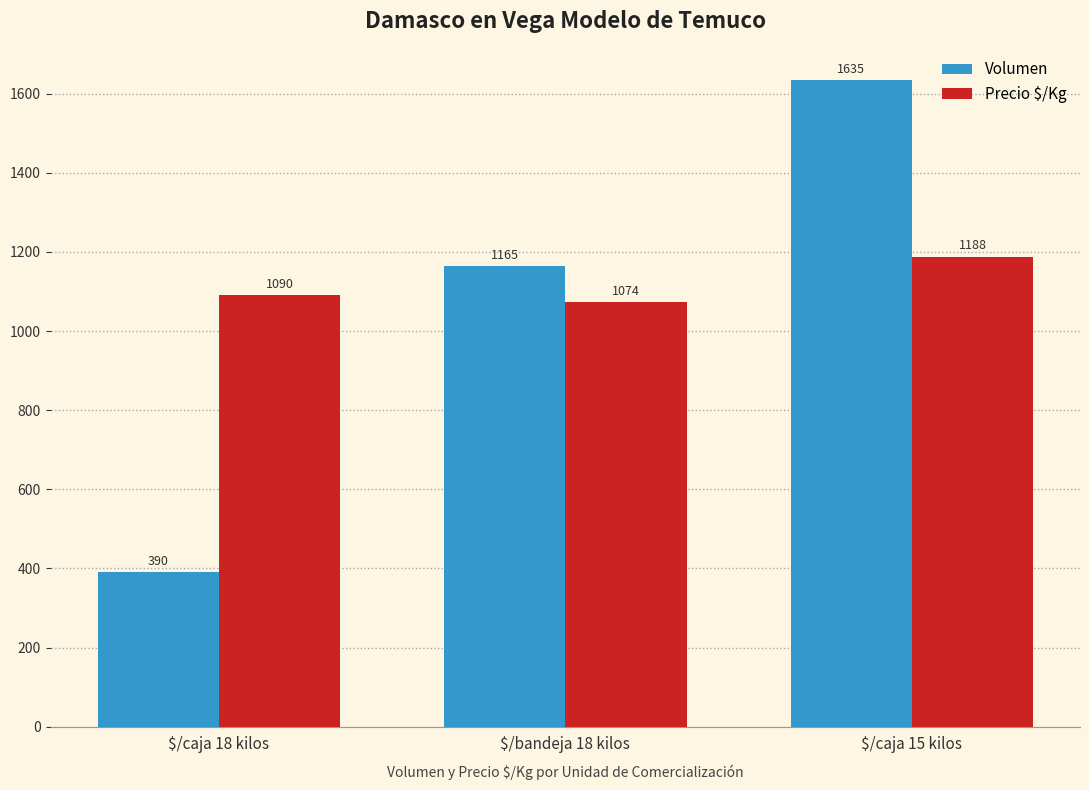

What is the value of the Precio $/Kg bar at the 1st from the left?

1090